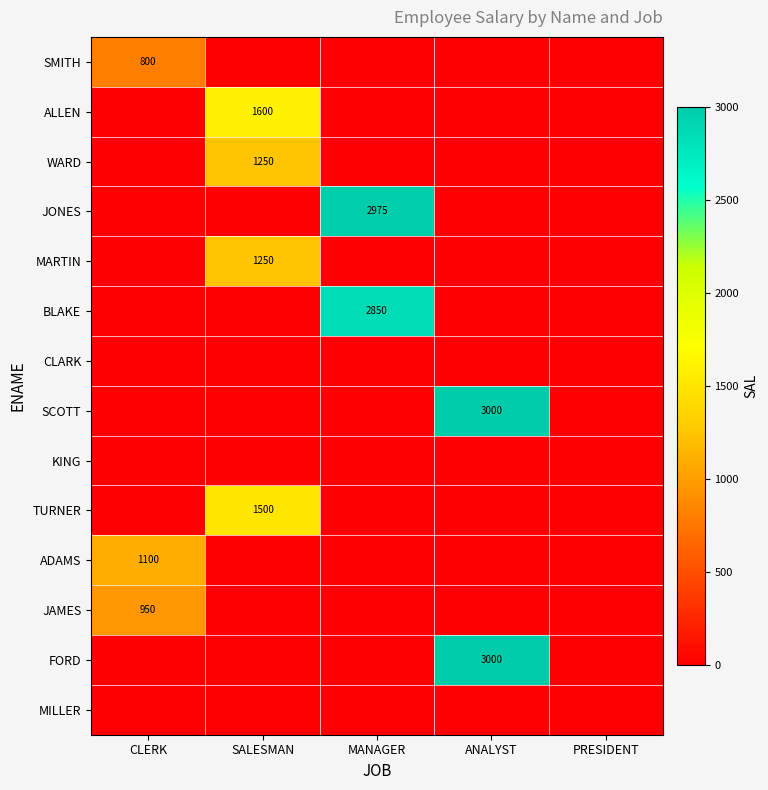

Between MANAGER and CLERK, which is larger?

CLERK